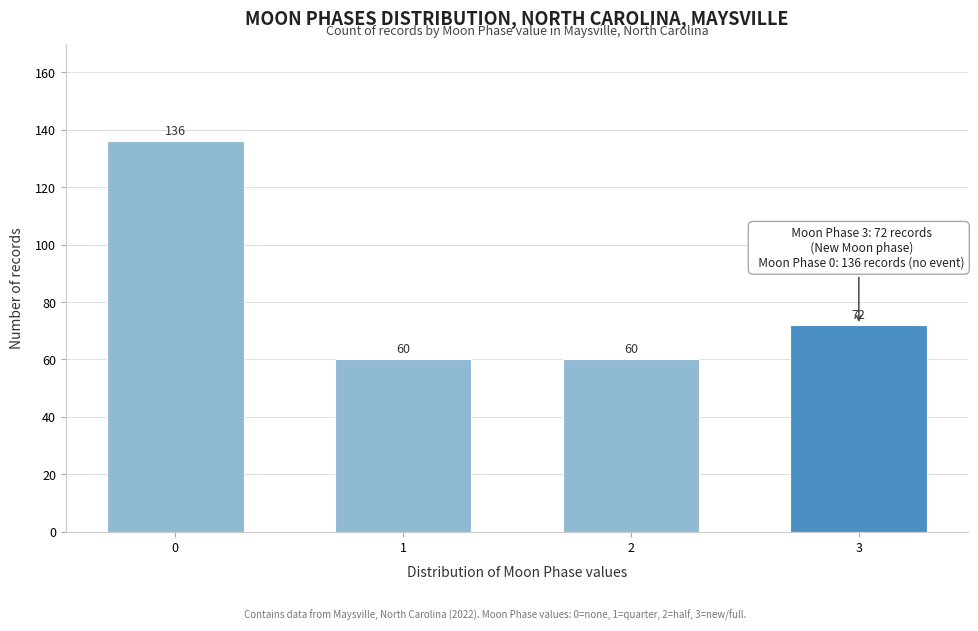

Reading left to right, transcribe all the data shown in this chart.

136	60	60	72